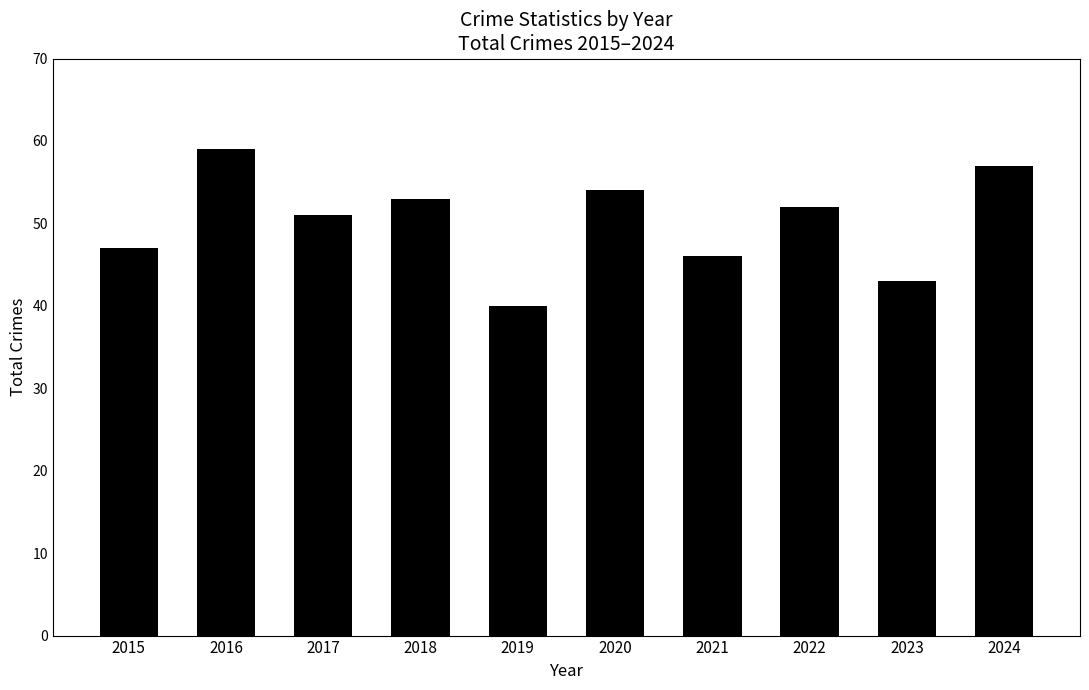

Reading left to right, list all the values displayed in this chart.

47	59	51	53	40	54	46	52	43	57